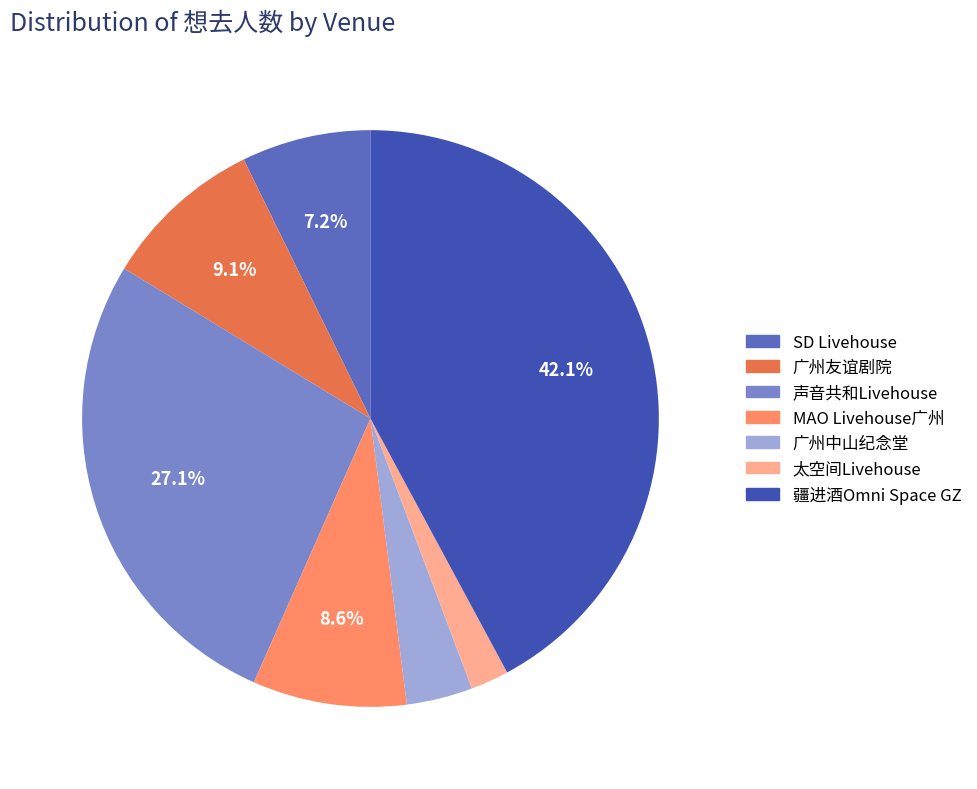

Does any single category account for the majority?

No